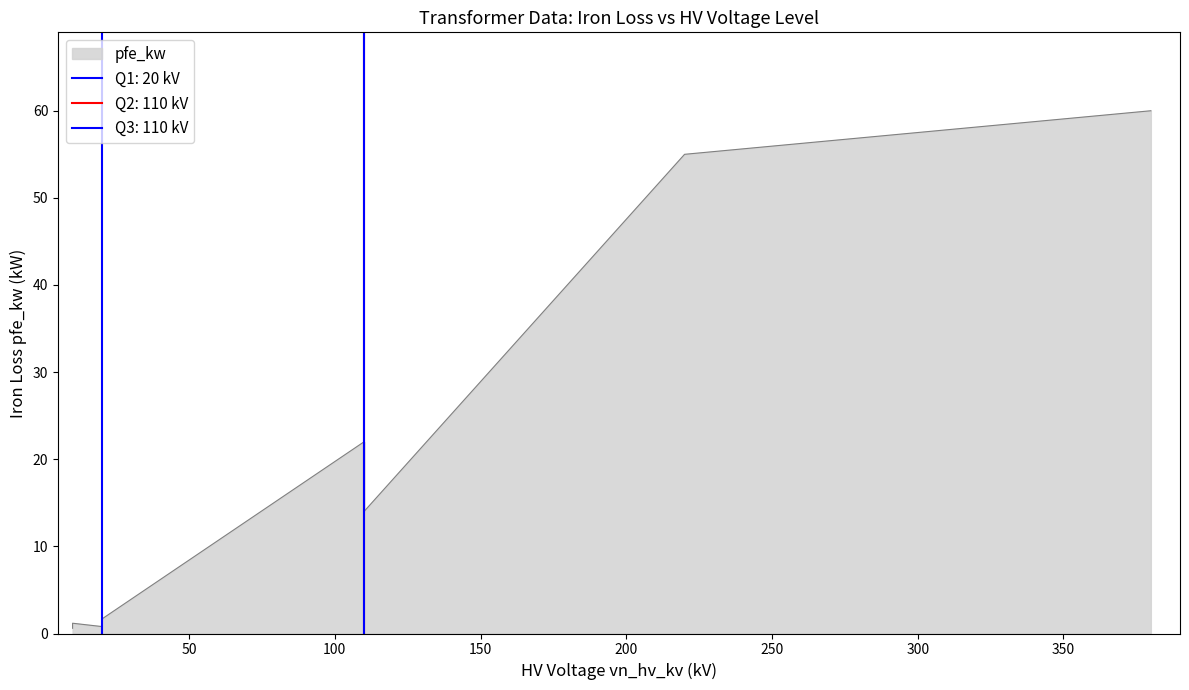

How many lines are shown in the chart?

1